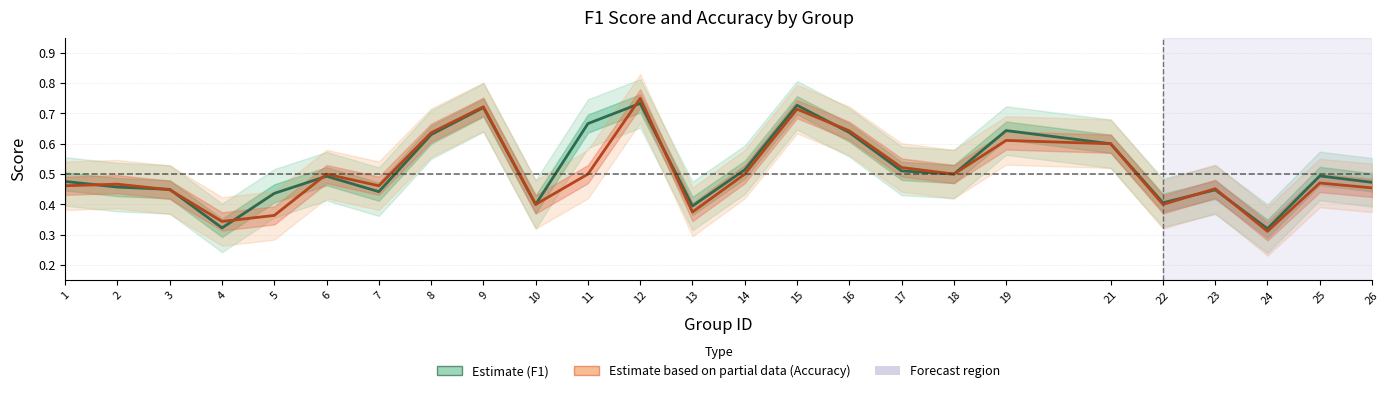

Which series changed the most between 19 and 25?

F1 Score (Estimate)